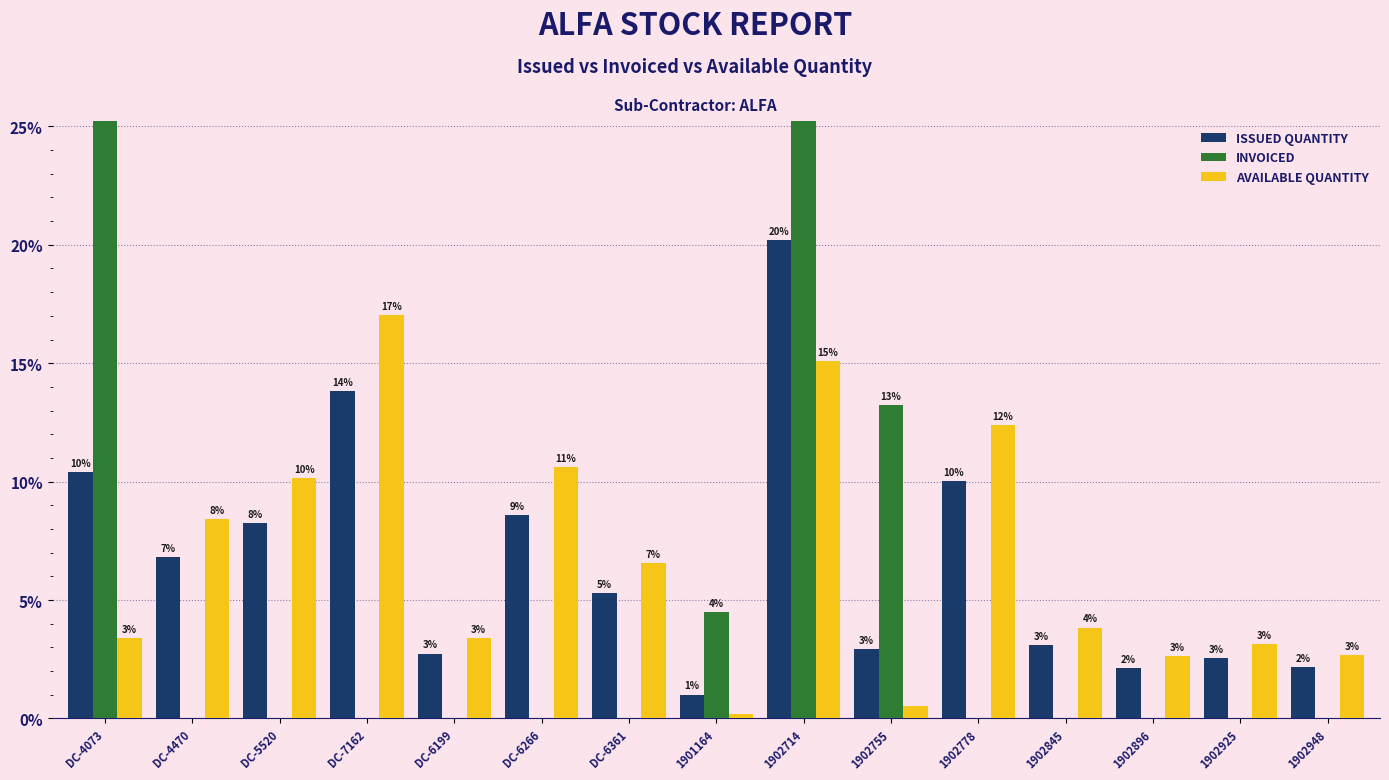

What is the difference between the AVAILABLE QUANTITY values at DC-5520 and DC-7162?

6.9